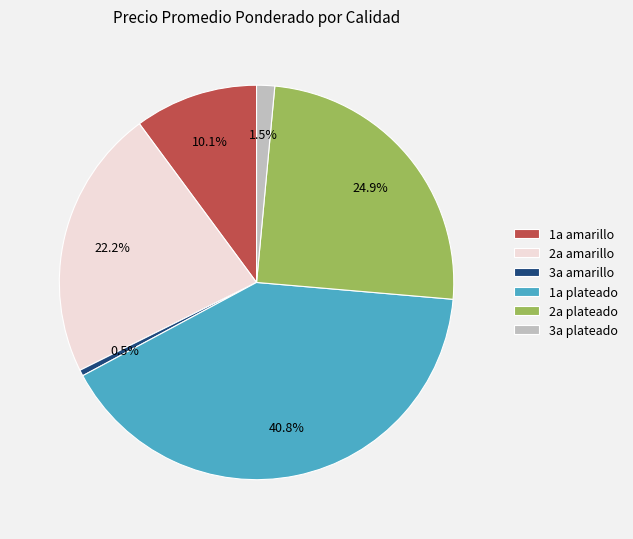

Rank the categories by value from highest to lowest.

1a plateado, 2a plateado, 2a amarillo, 1a amarillo, 3a plateado, 3a amarillo